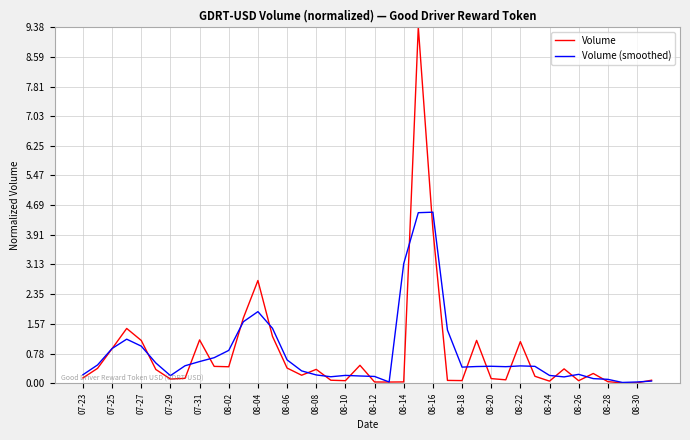

At how many categories does at least one series exceed 3?

3